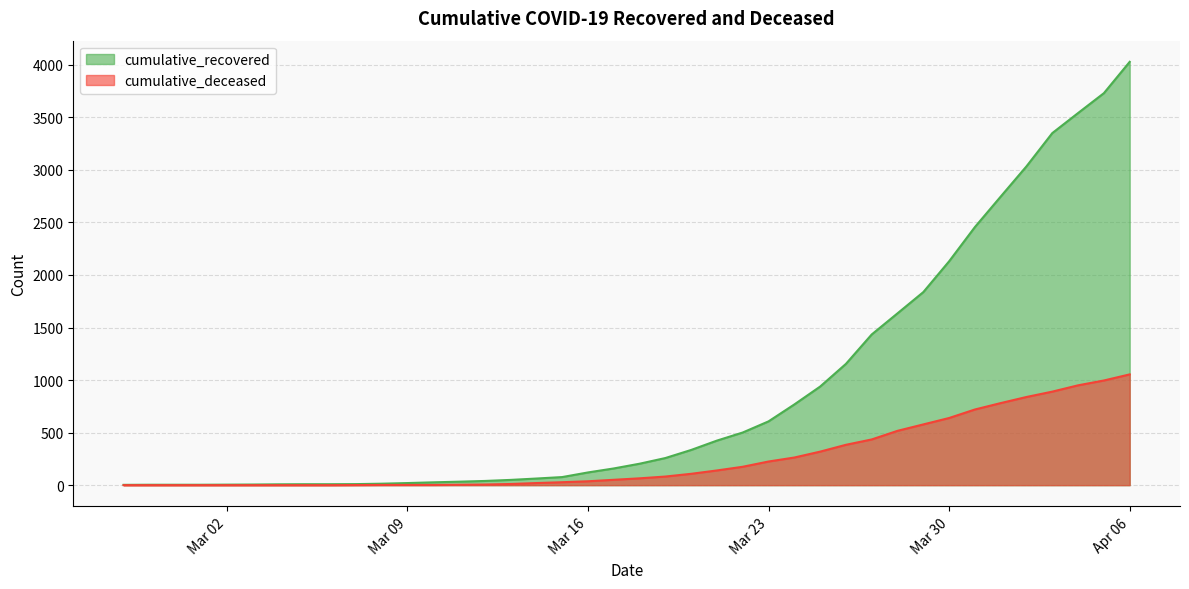

Which has a higher value, 2020-03-12 or 2020-03-15?

2020-03-15